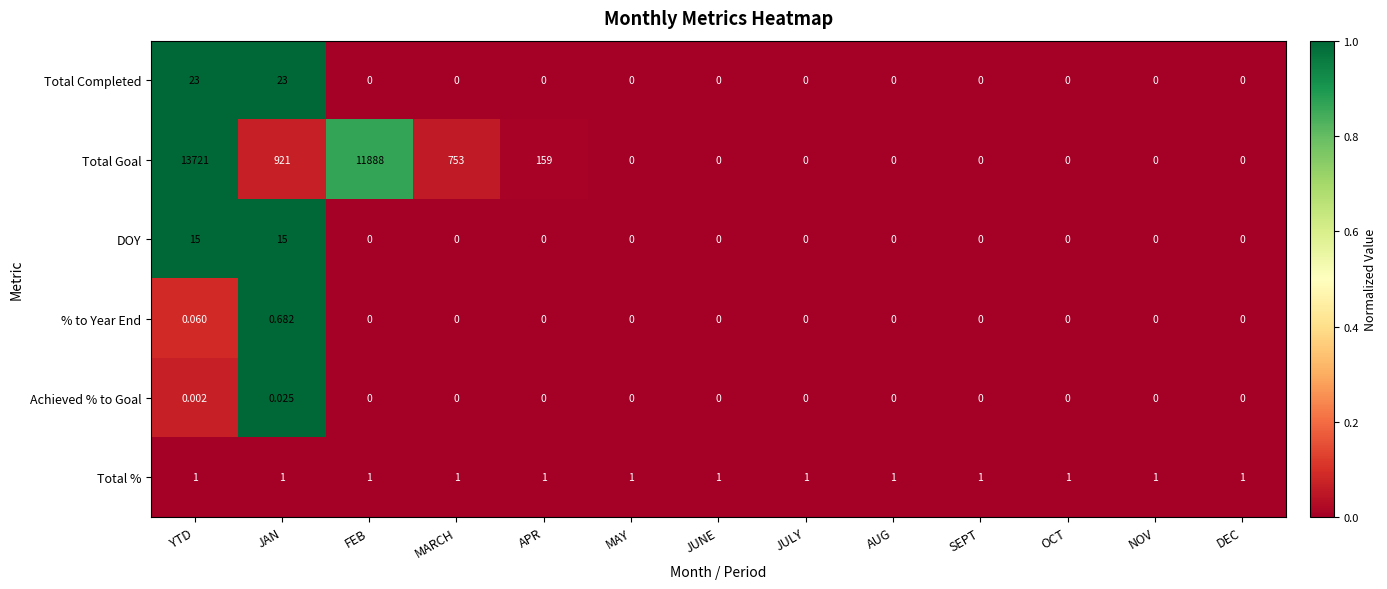

Rank the series by their maximum value, from highest to lowest.

Total Goal, Total Completed, DOY, Total %, % to Year End, Achieved % to Goal